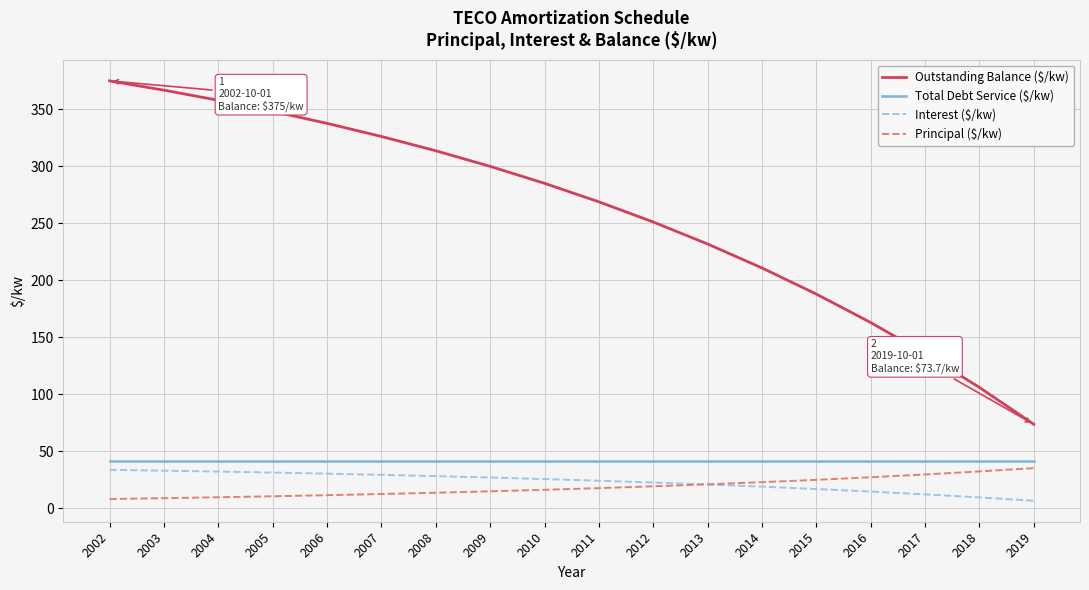

What is the spread (max minus min) of values at 2006?

326.2